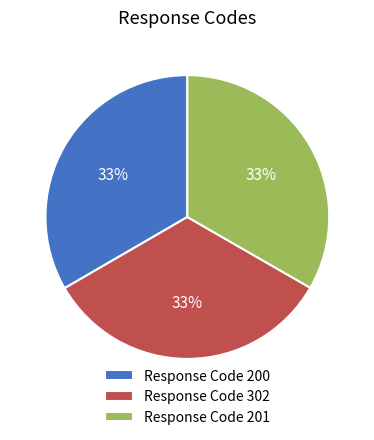

What percentage is the Response Code 201 slice, to the nearest percent?

33%